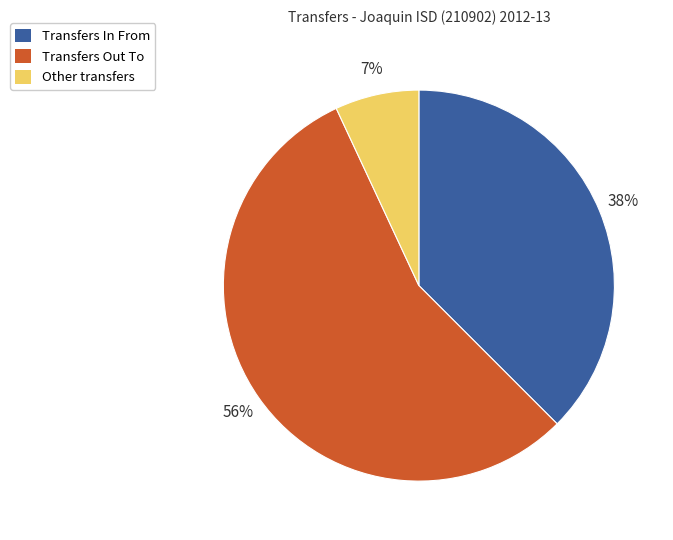

What is the largest slice in the pie chart?

Transfers Out To